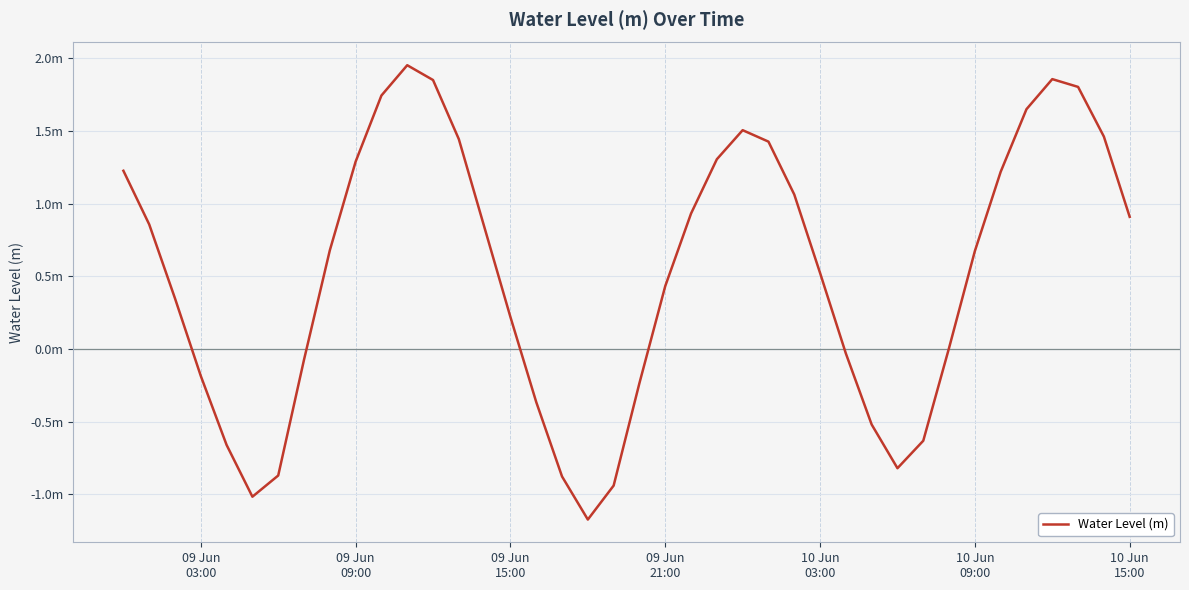

Does the chart display data point markers on the line(s)?

No